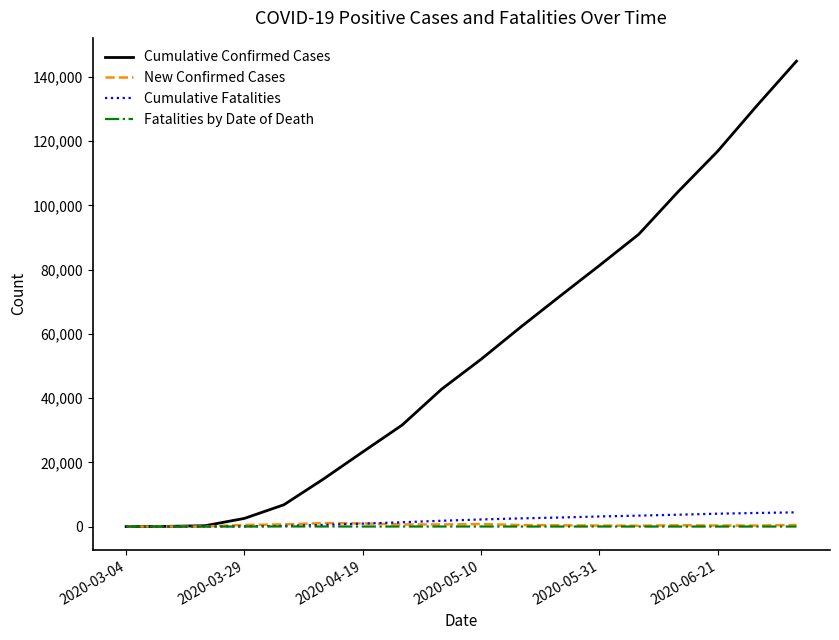

Which series has the widest spread of values?

Cumulative Confirmed Cases